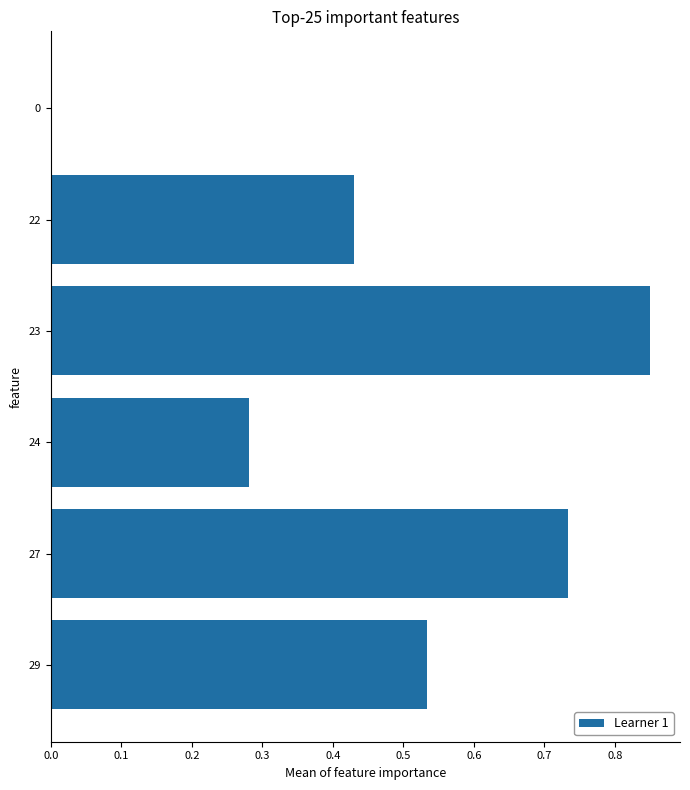

What is the sum of all values?

2.8